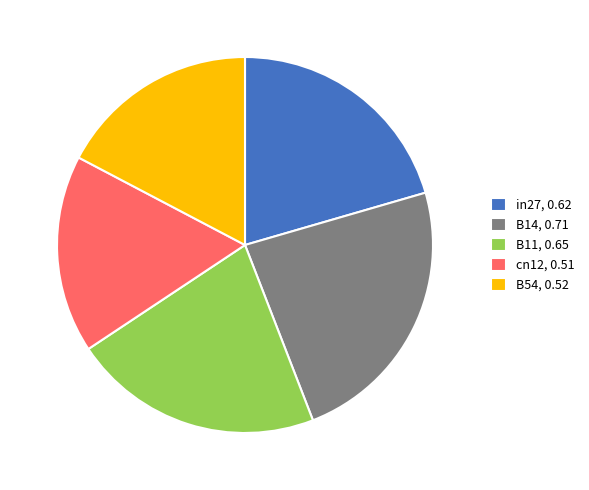

Which has a higher value, in27 or B54?

in27